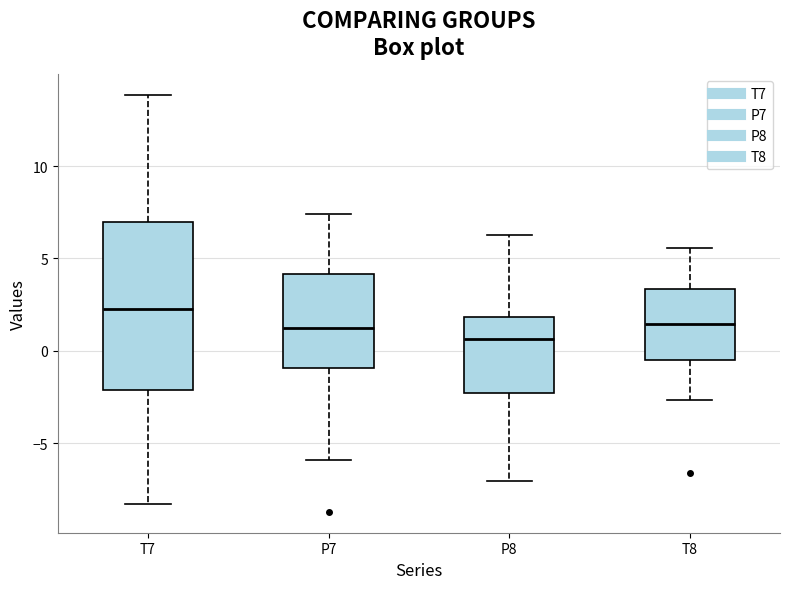

Comparing the boxes themselves (not the whiskers), which one is the tallest?

T7